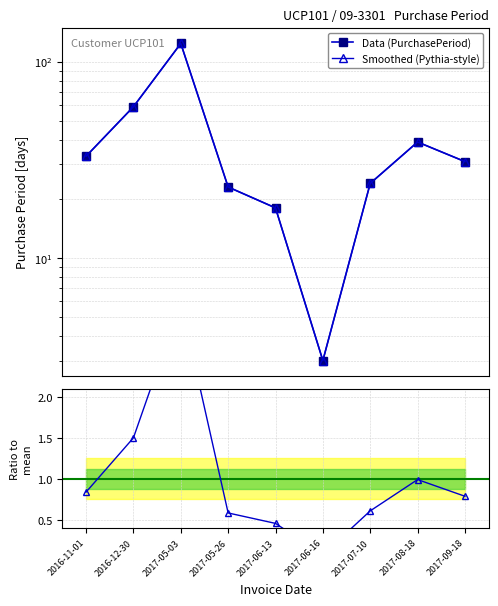

At which category does the data reach its first local peak?

2017-05-03